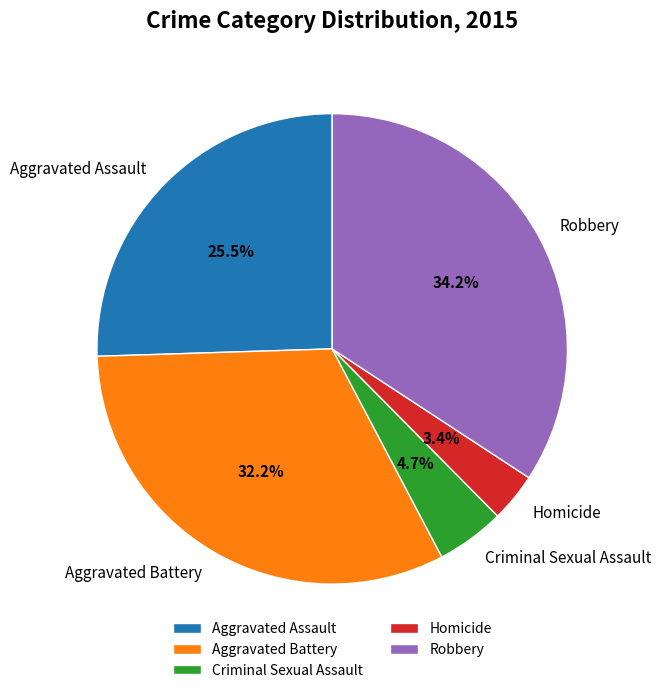

To the nearest percent, what is the difference between the largest and smallest slice percentages?

31%